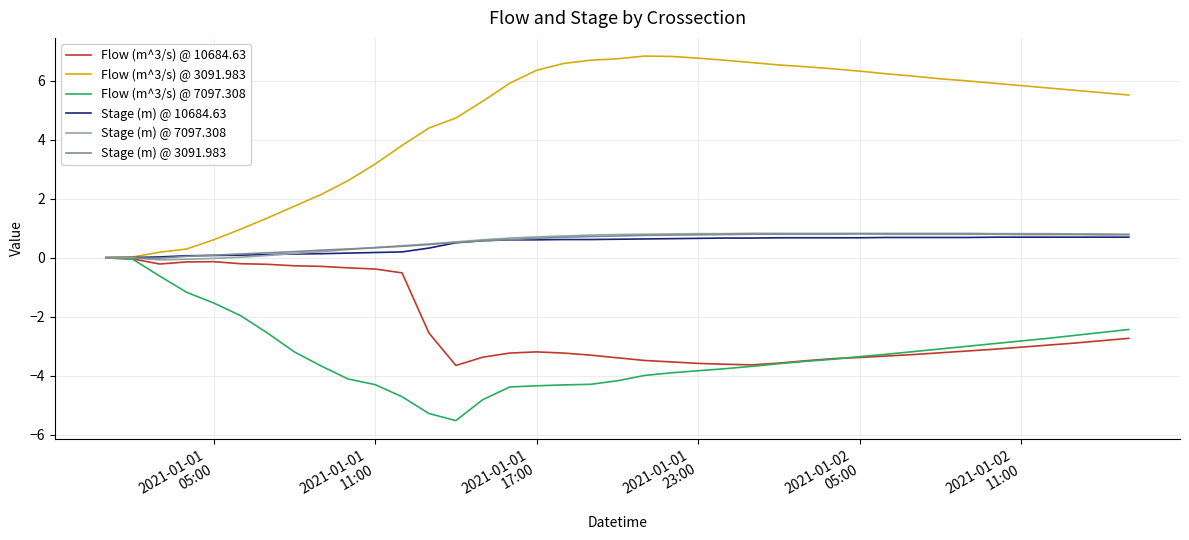

Is this an area chart (filled region under the line)?

No